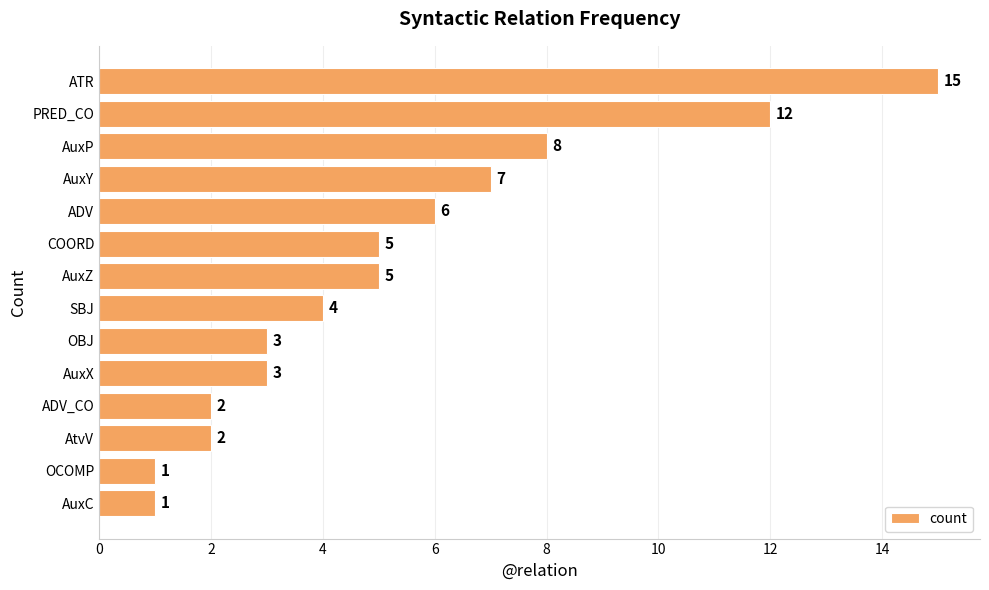

What is the difference between the second highest and minimum values?

11